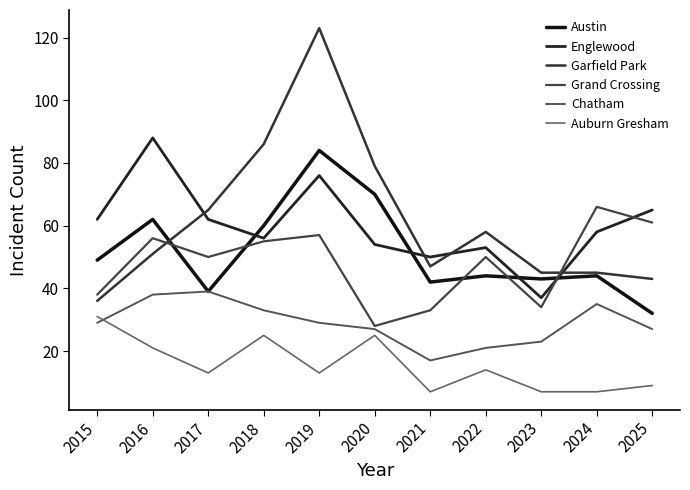

Reading left to right, extract all data points from this chart.

Austin: 49	62	39	60	84	70	42	44	43	44	32
Englewood: 62	88	62	56	76	54	50	53	37	58	65
Garfield Park: 36	51	65	86	123	79	47	58	45	45	43
Grand Crossing: 38	56	50	55	57	28	33	50	34	66	61
Chatham: 29	38	39	33	29	27	17	21	23	35	27
Auburn Gresham: 31	21	13	25	13	25	7	14	7	7	9